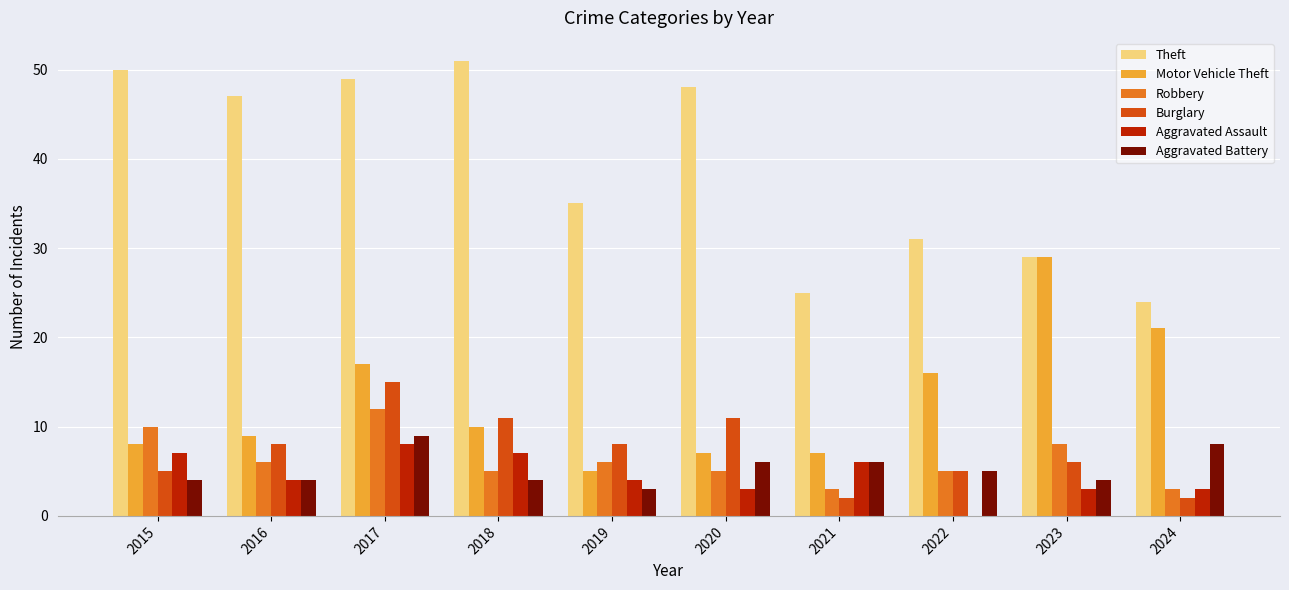

Are the bars horizontal?

No